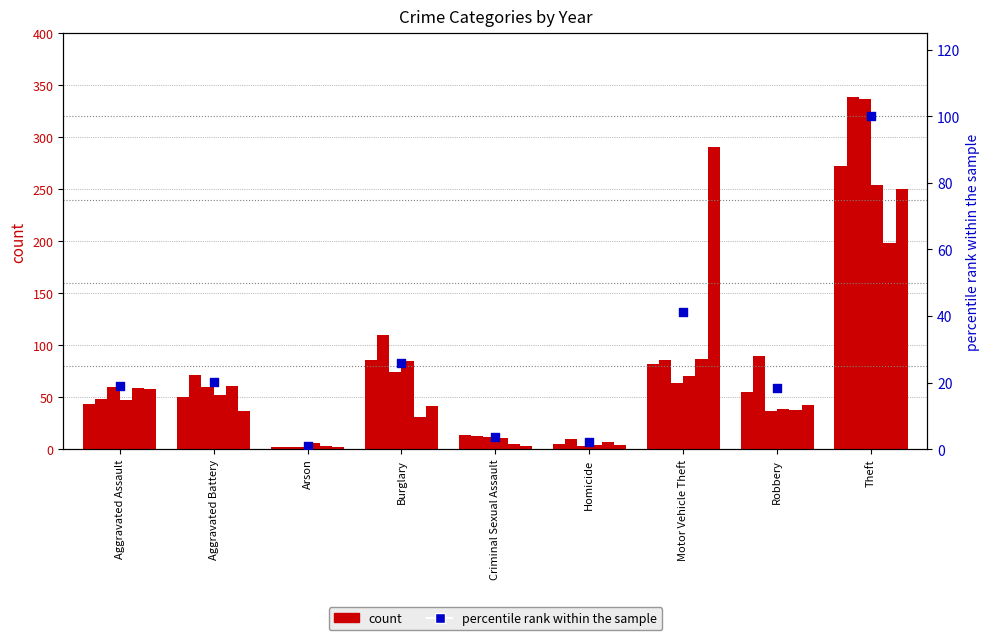

Between Motor Vehicle Theft and Criminal Sexual Assault, which is larger?

Motor Vehicle Theft